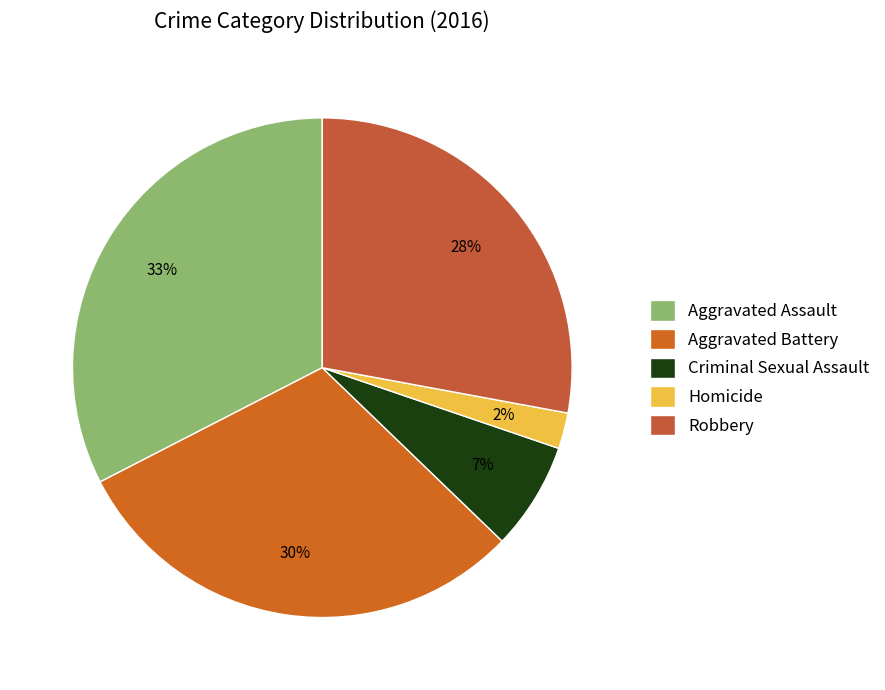

Combined, do Homicide and Robbery account for over 50%?

No